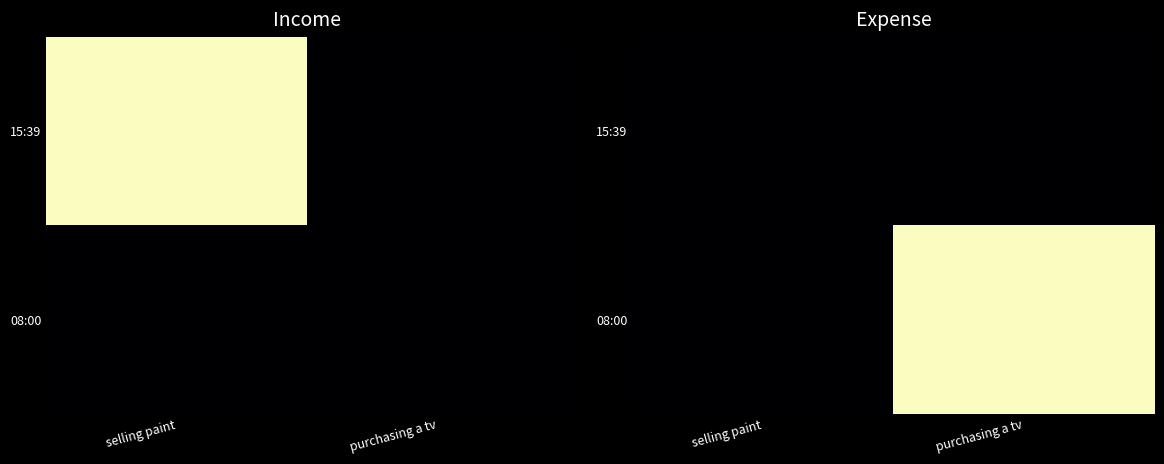

Rank the series by their maximum value, from lowest to highest.

15:39, 08:00